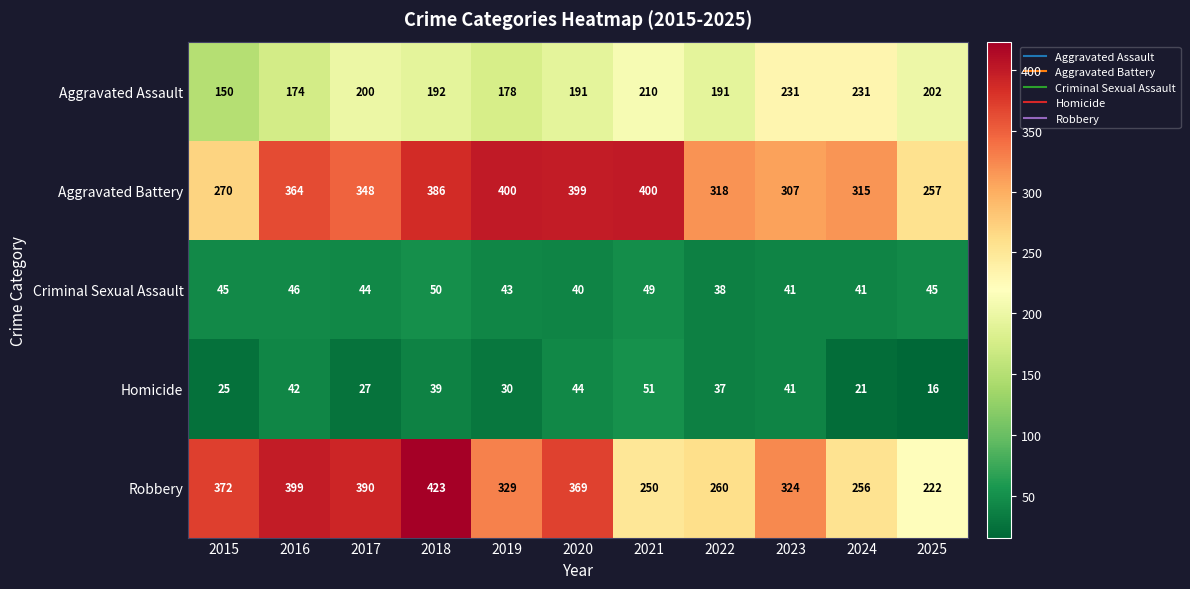

What is the difference between the maximum and minimum values in the Robbery series?

201